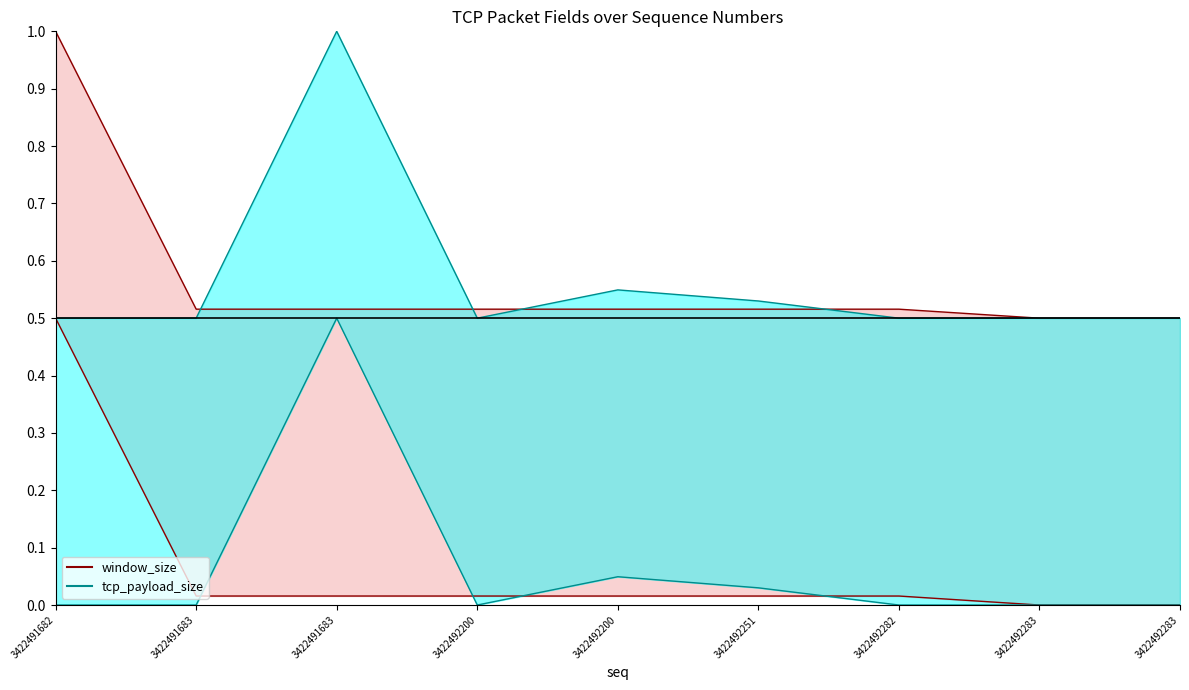

Which series has the largest range (max minus min)?

window_size upper